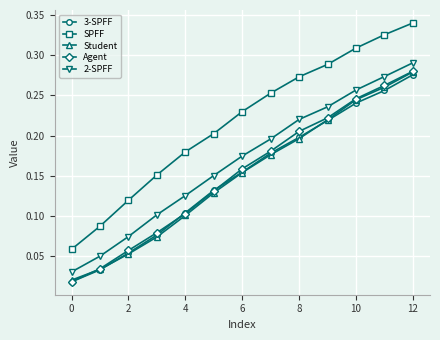

Which series has the largest total across all categories?

SPFF